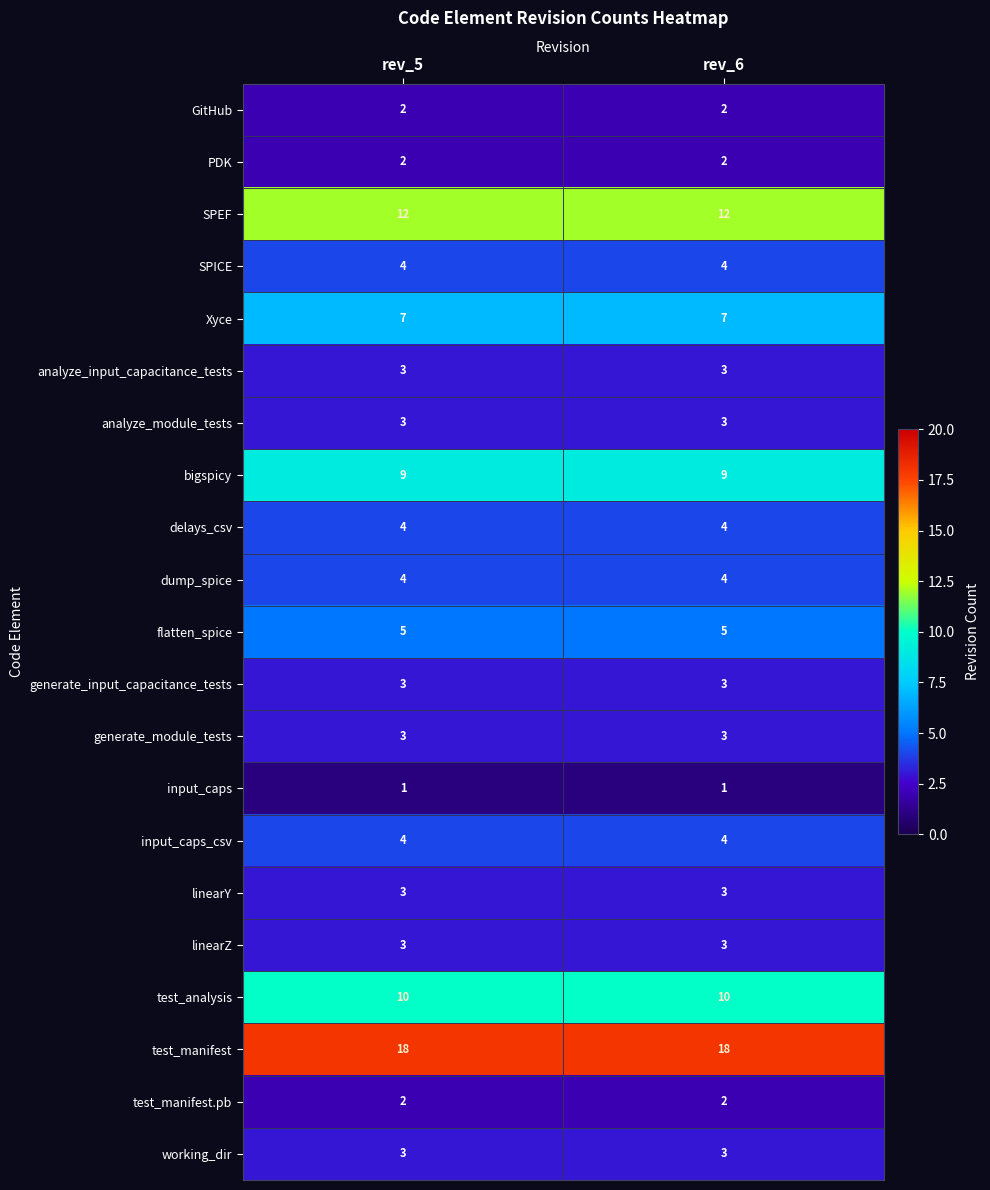

Read the dump_spice value at rev_5.

4